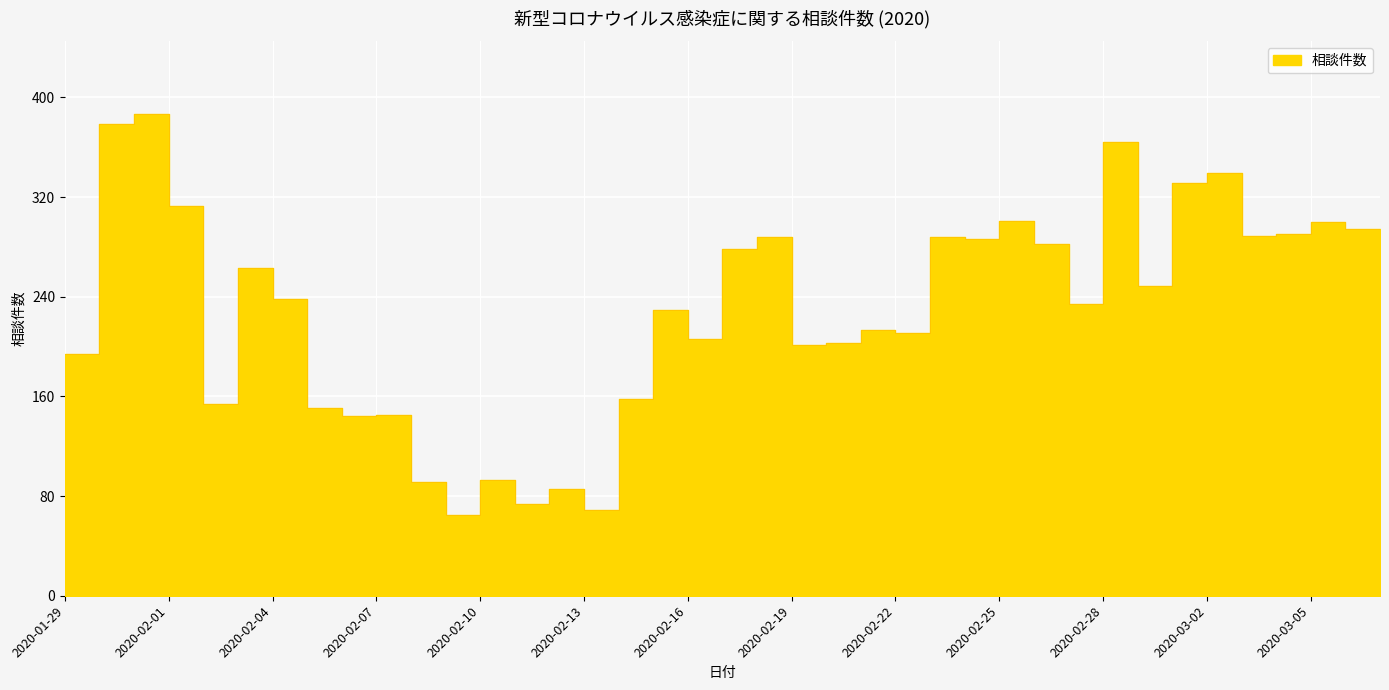

Does the chart display data point markers on the line(s)?

No